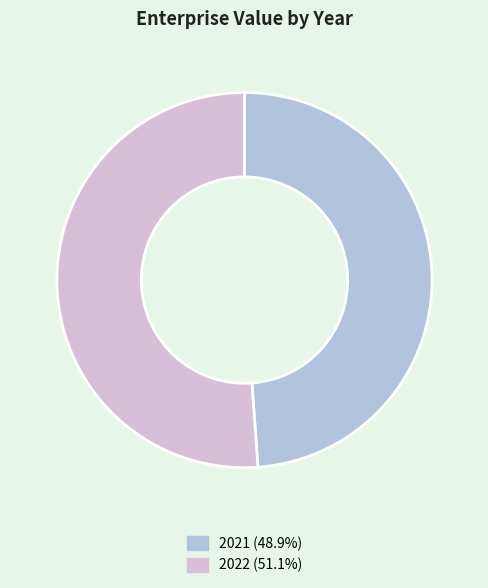

Combined, do 2021 and 2022 account for over 50%?

Yes